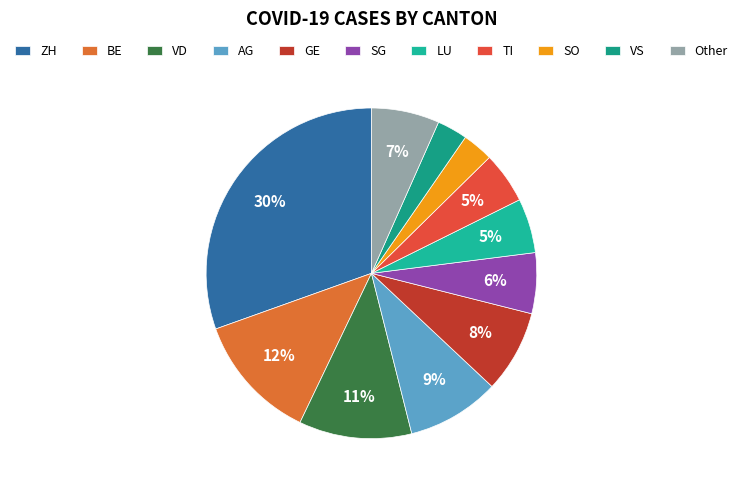

How many segments does this pie chart have?

11